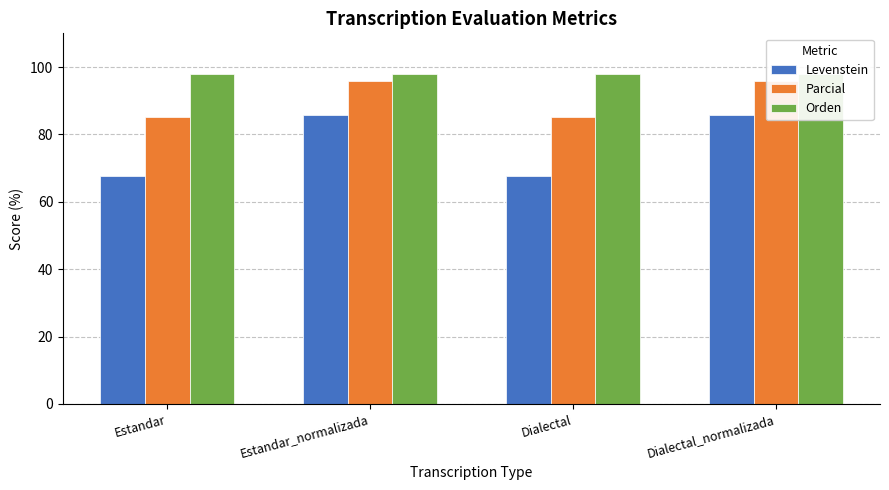

Does the chart contain any negative values?

No